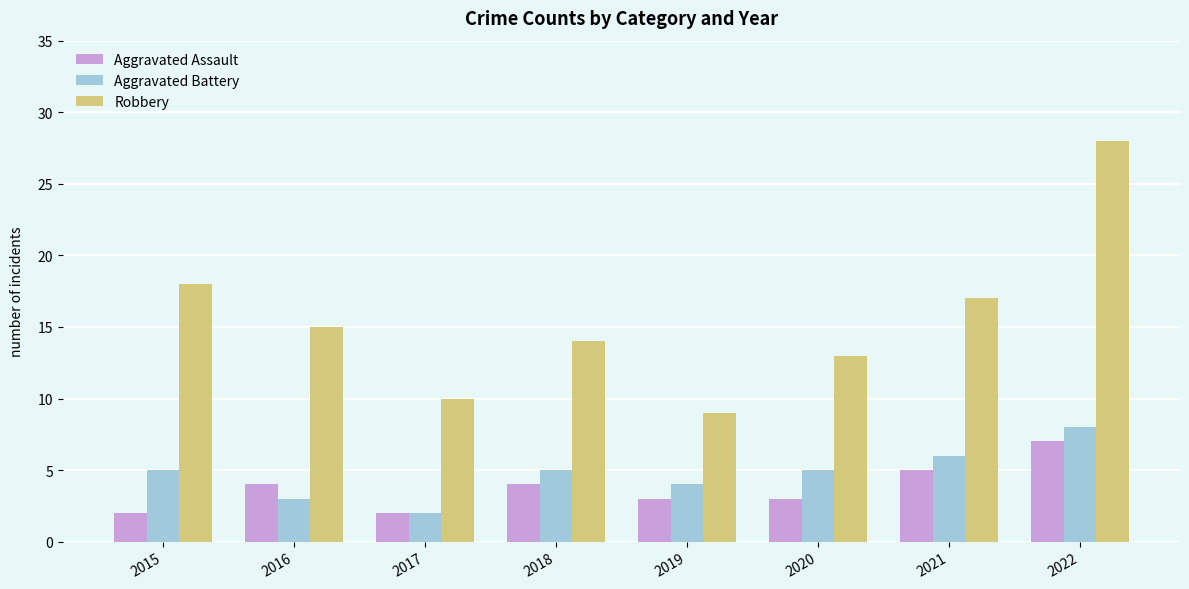

At which category is the sum across all series the highest?

2022